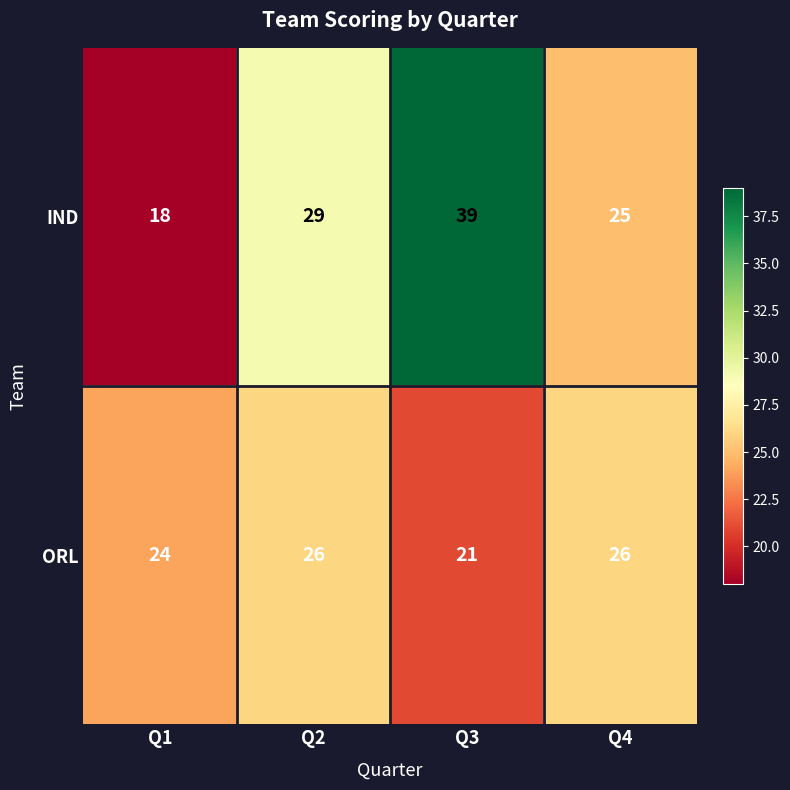

What is the minimum value shown in the chart?

18